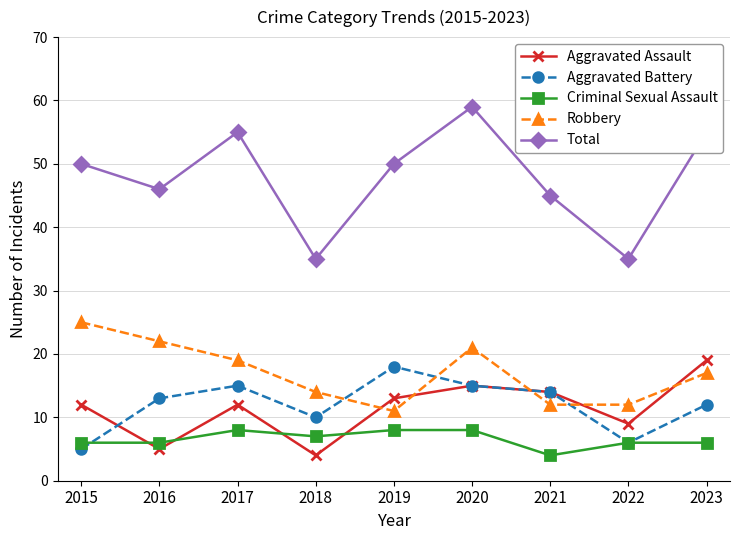

What is the minimum value shown in the chart?

4